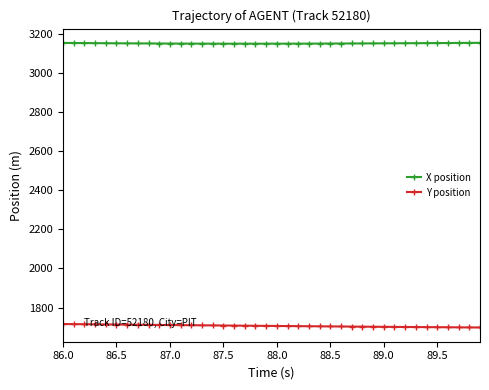

What is the sum of all X position values?

126030.4